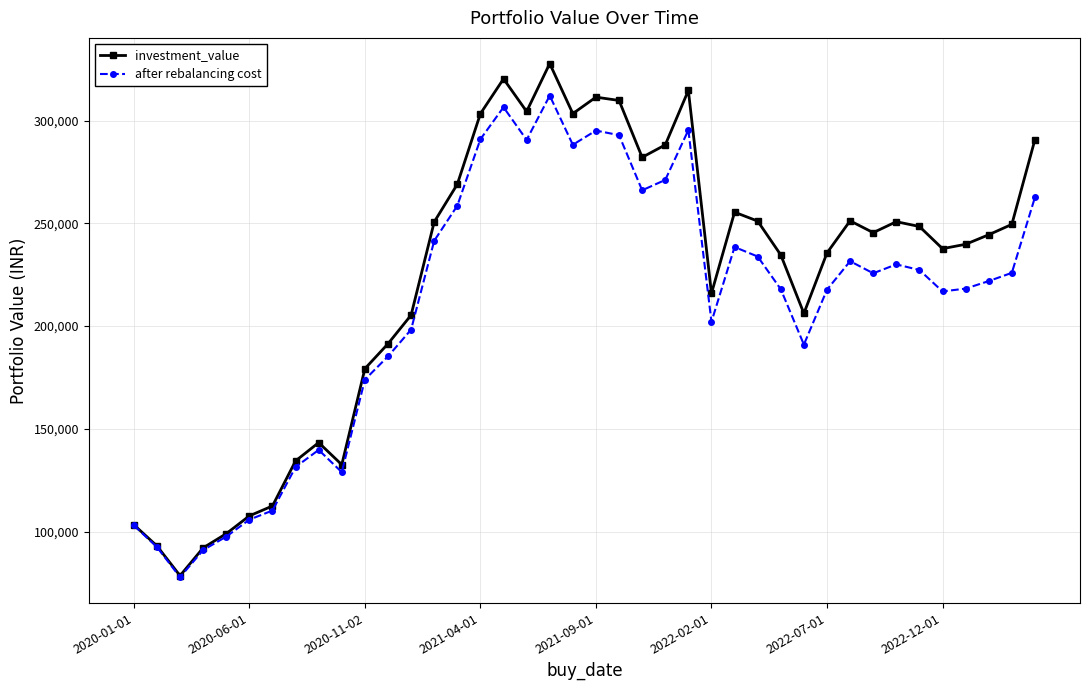

What is the value of the after rebalancing cost point at the 15th from the left?

258580.1